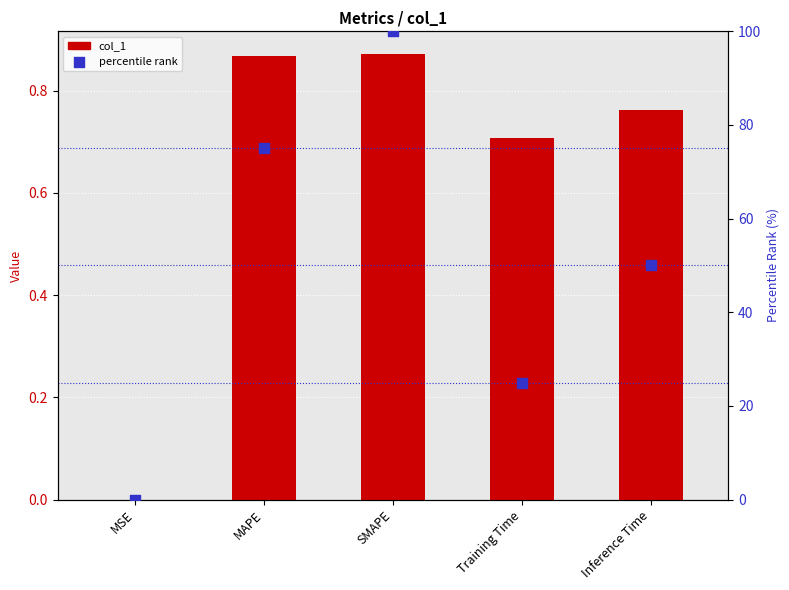

What are all the series names shown in the legend?

col_1, percentile rank